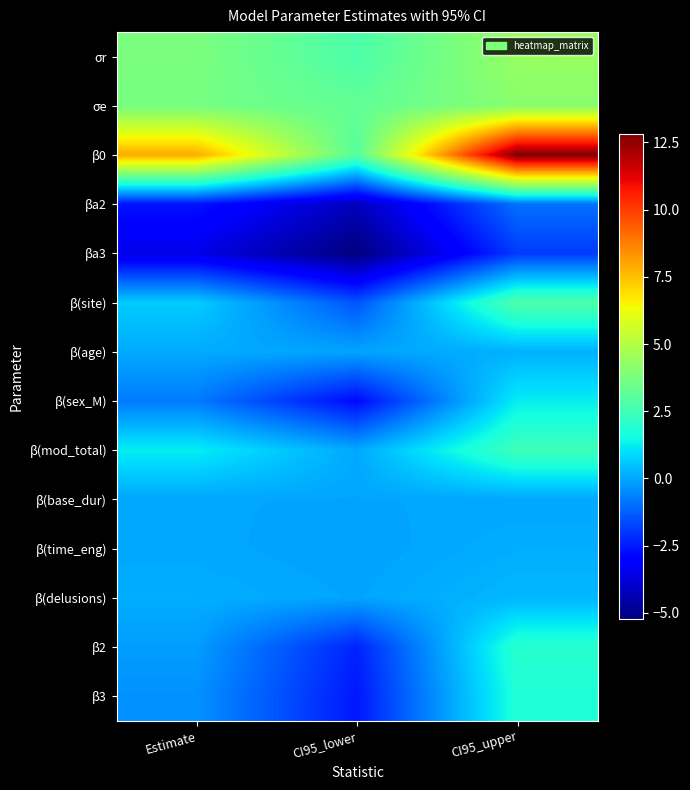

How many data points does each series have?

3